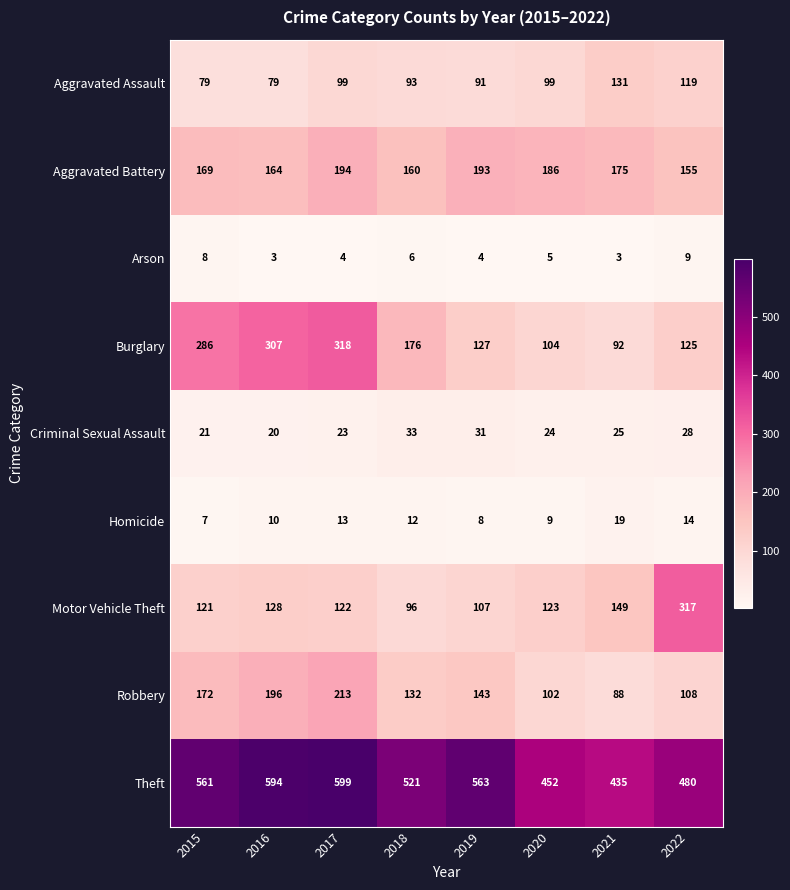

Is the value of Aggravated Battery at 2019 greater than the value of Robbery at 2019?

Yes